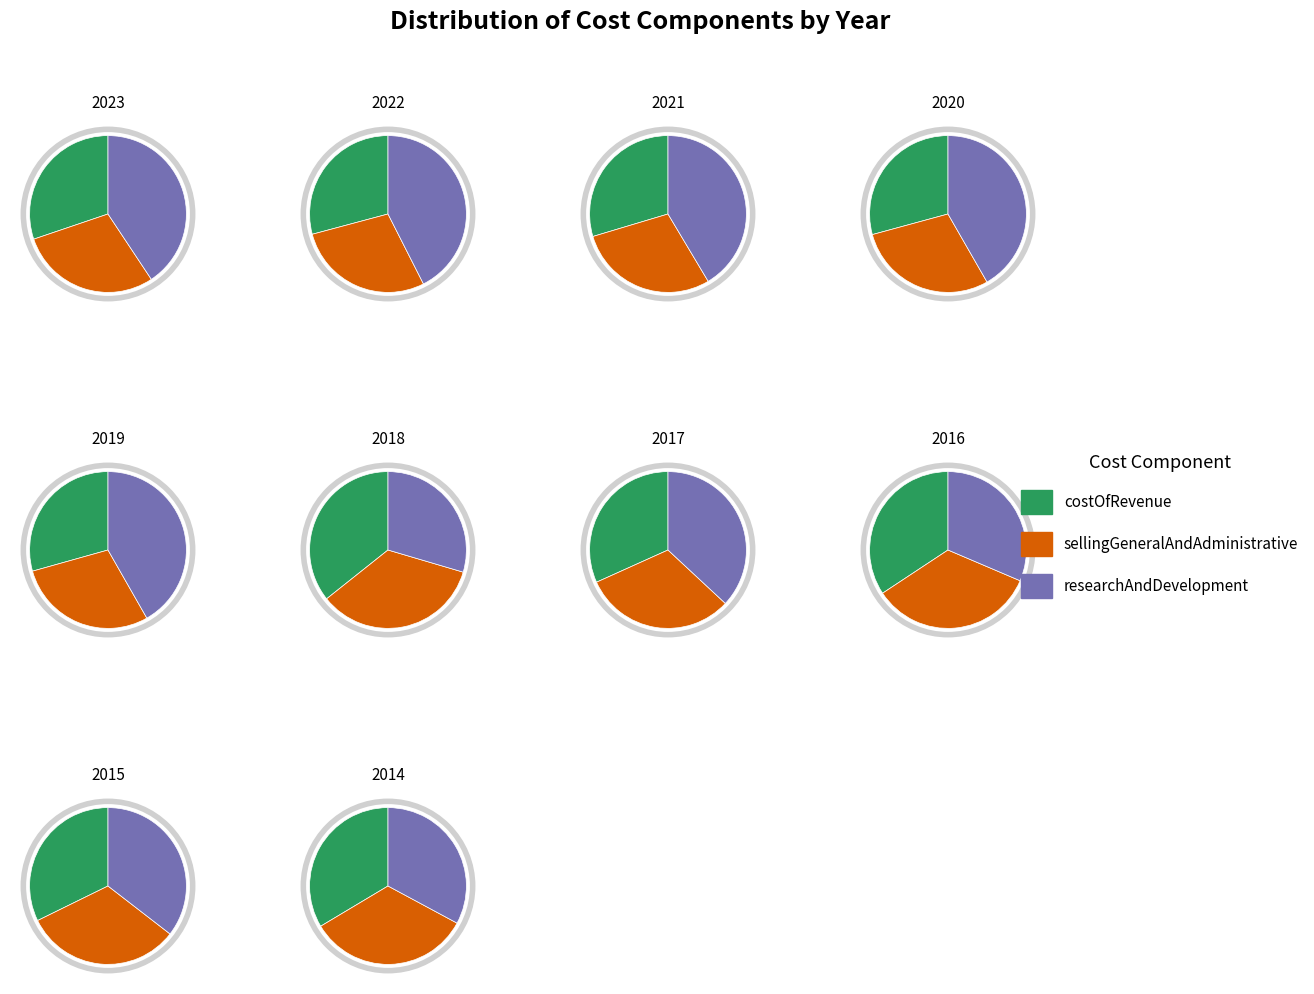

What is the largest slice in the pie chart?

2022